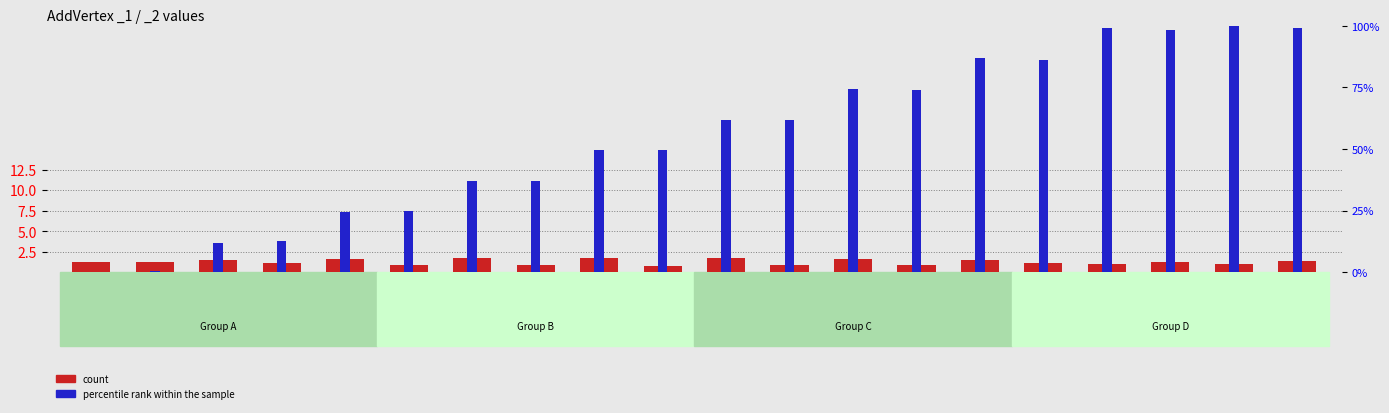

List the labels in order of percentile rank within the sample value, smallest first.

AddVertex_0, AddVertex_1, AddVertex_2, AddVertex_3, AddVertex_4, AddVertex_5, AddVertex_6, AddVertex_7, AddVertex_8, AddVertex_9, AddVertex_11, AddVertex_10, AddVertex_13, AddVertex_12, AddVertex_15, AddVertex_14, AddVertex_17, AddVertex_19, AddVertex_16, AddVertex_18